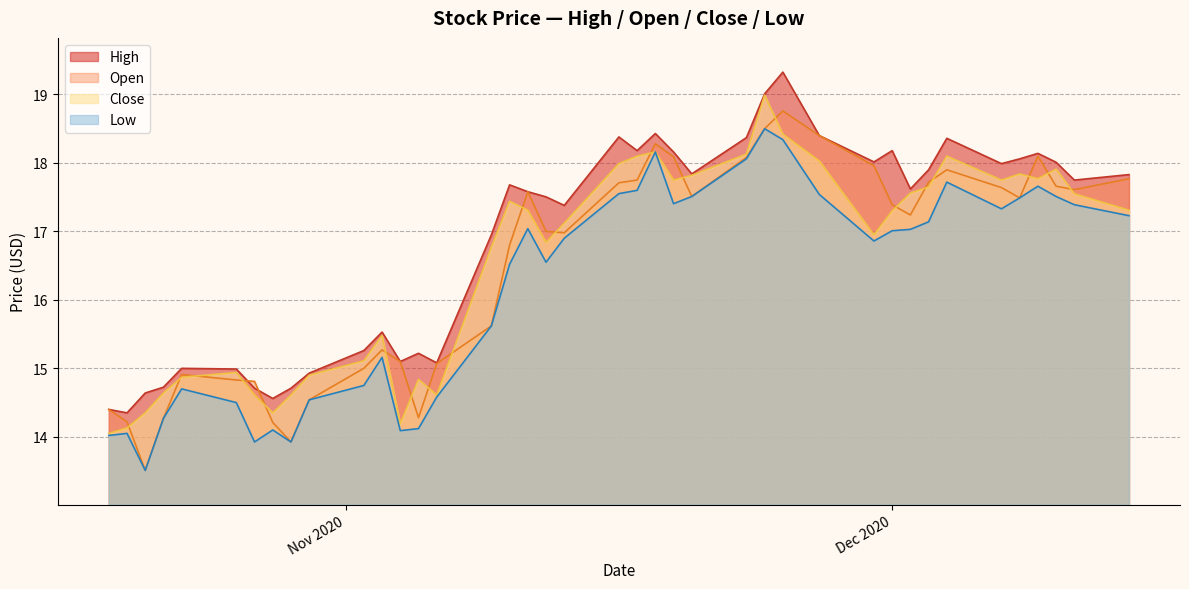

What are all the series names shown in the legend?

High, Open, Close, Low